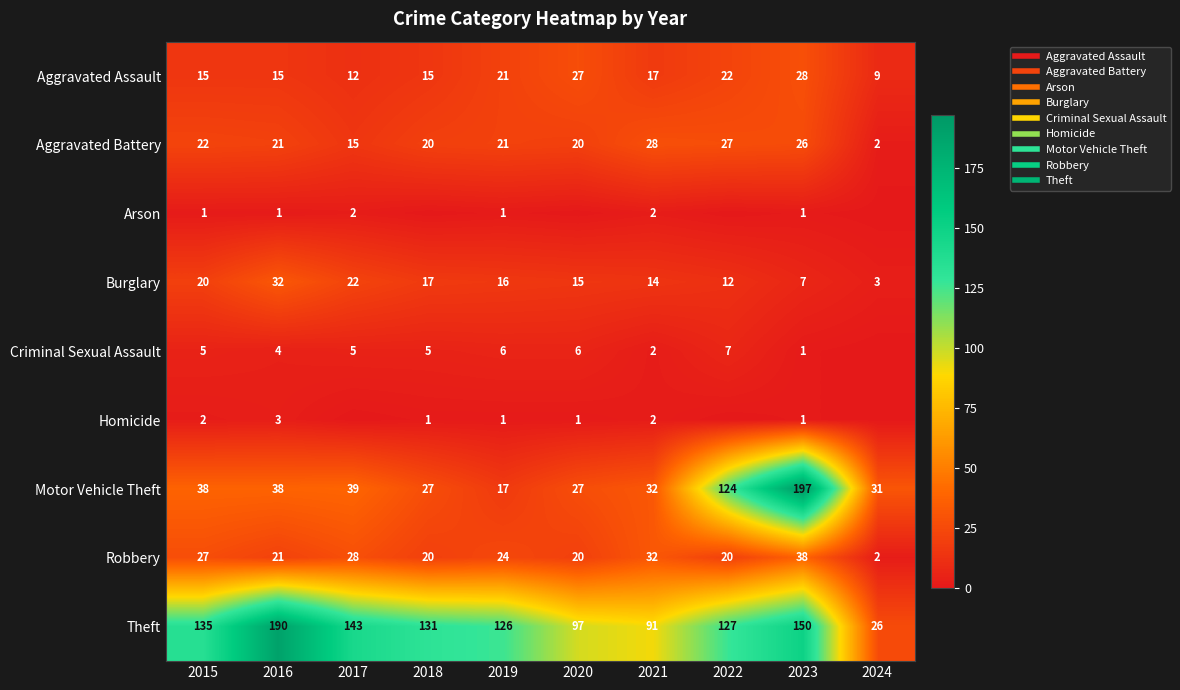

At which label does Arson reach its peak?

2017